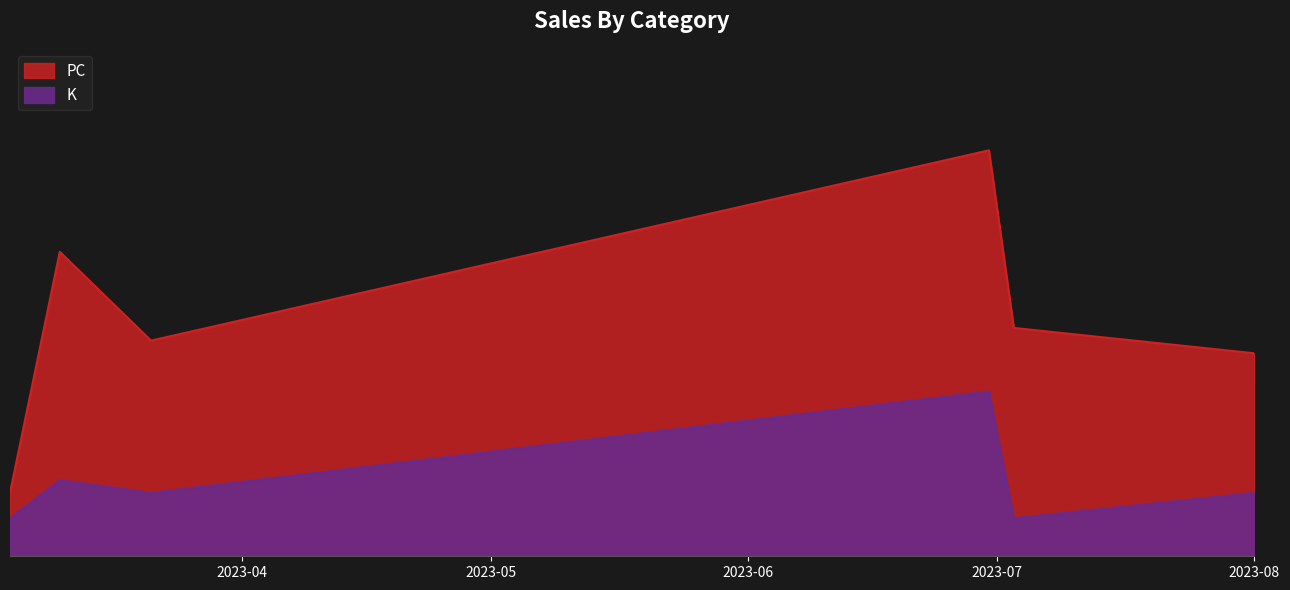

At which category does PC reach its first local valley?

2023-03-21